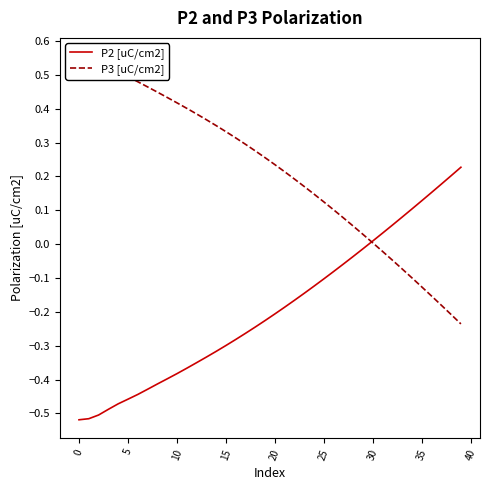

True or false: P2 [uC/cm2] has a value of -0.4 at 16.

False